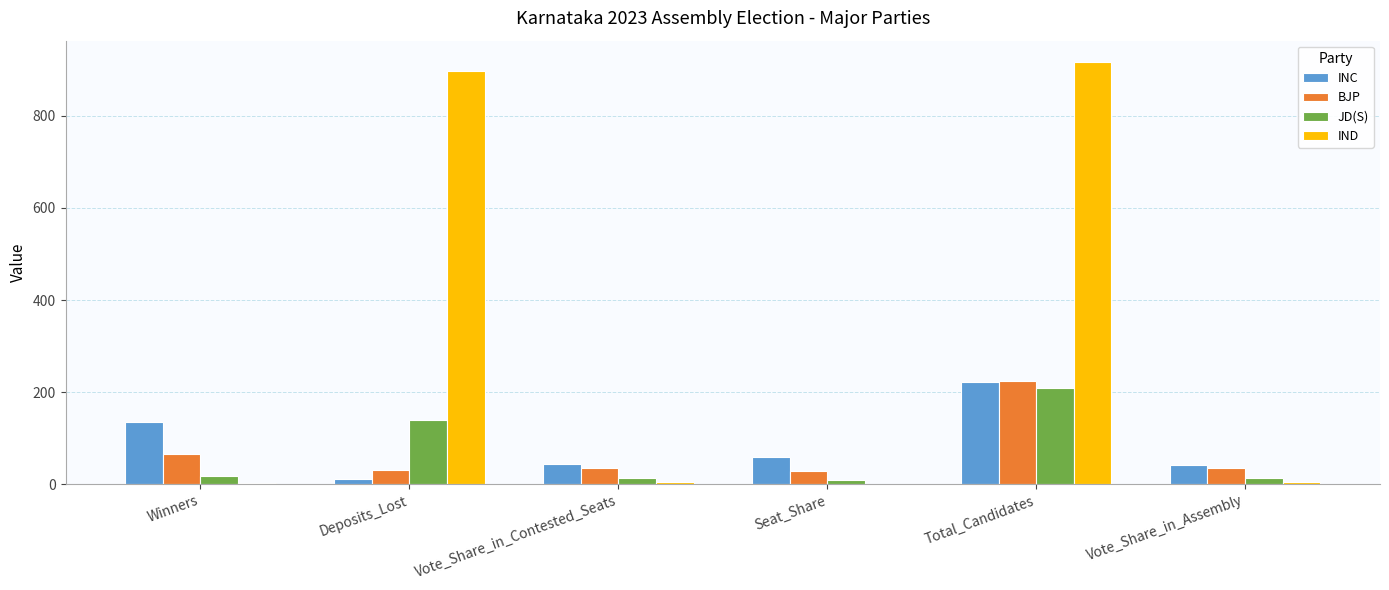

What are all the series names shown in the legend?

INC, BJP, JD(S), IND